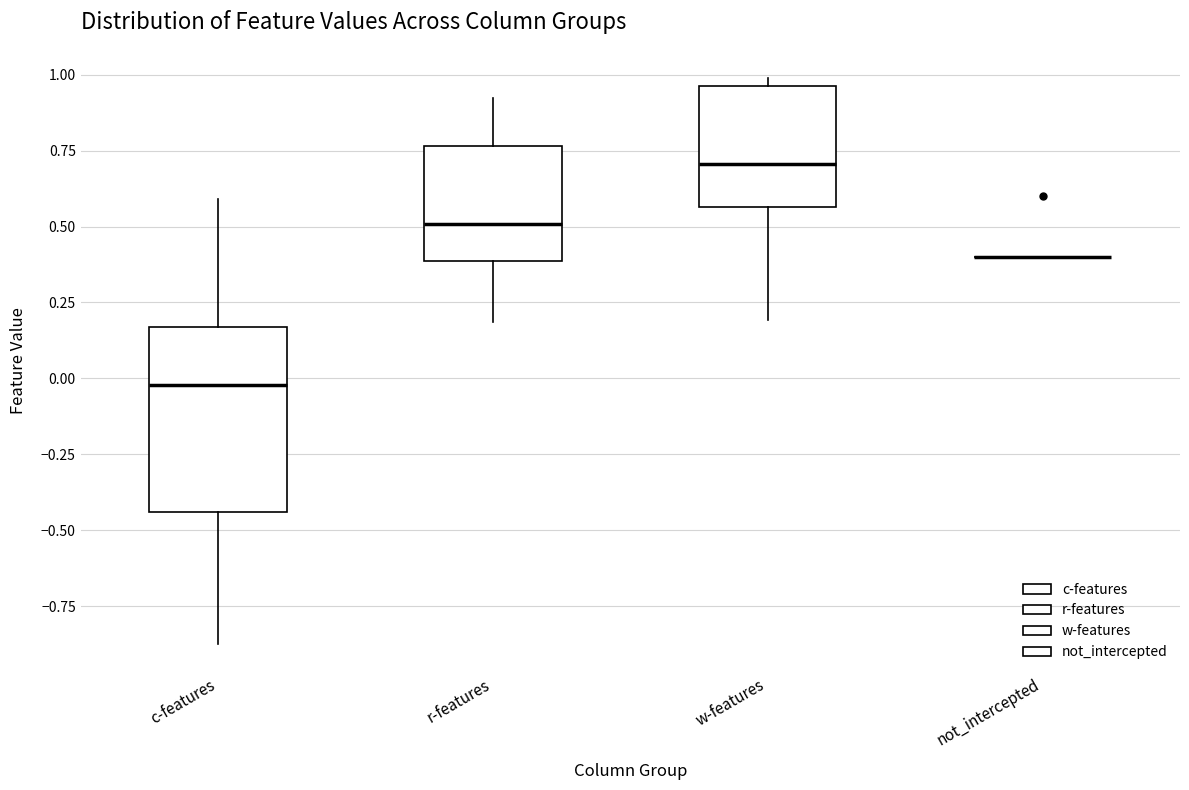

Reading left to right, transcribe this box plot: for each box, give where its median line is, the range the box spans, and where its two whiskers end, as read against the y-axis. The values are not printed on the chart, so give them approximately, as read against the axis.

c-features: median 0.00, box -0.45 to 0.15, whiskers -0.85 to 0.60
r-features: median 0.50, box 0.40 to 0.75, whiskers 0.20 to 0.90
w-features: median 0.70, box 0.55 to 0.95, whiskers 0.20 to 1.00
not_intercepted: box collapsed to a line at 0.40, whiskers 0.40 to 0.40